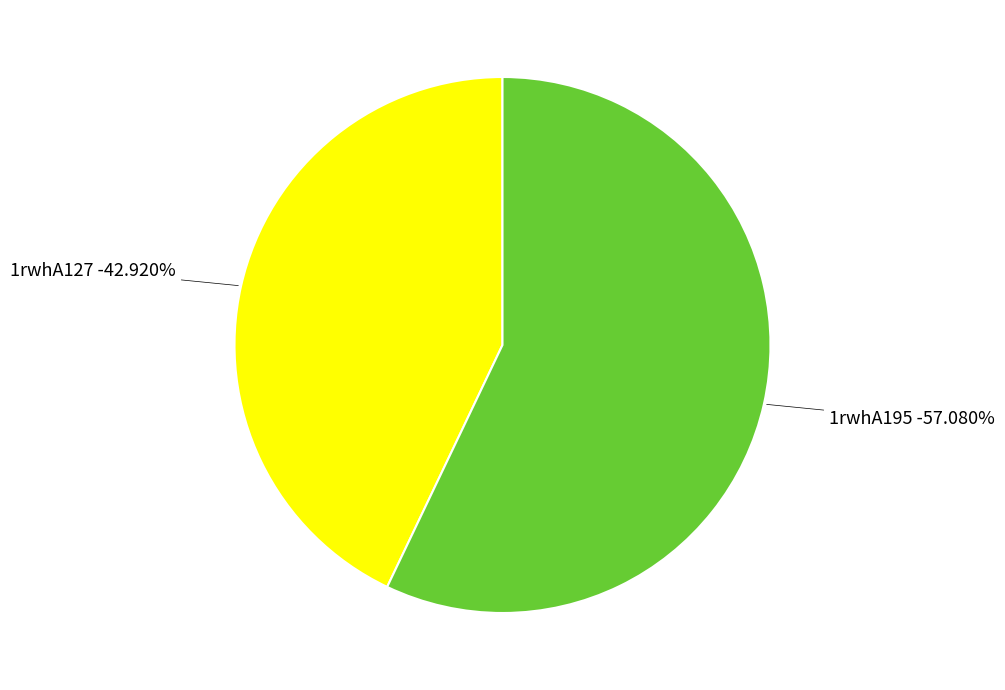

Is it true that 1rwhA127 is 37% of the pie?

False